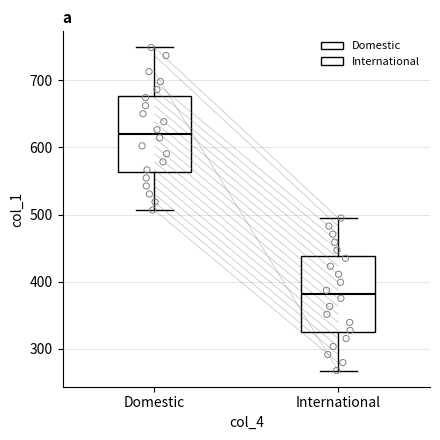

Which box has the highest median line?

Domestic